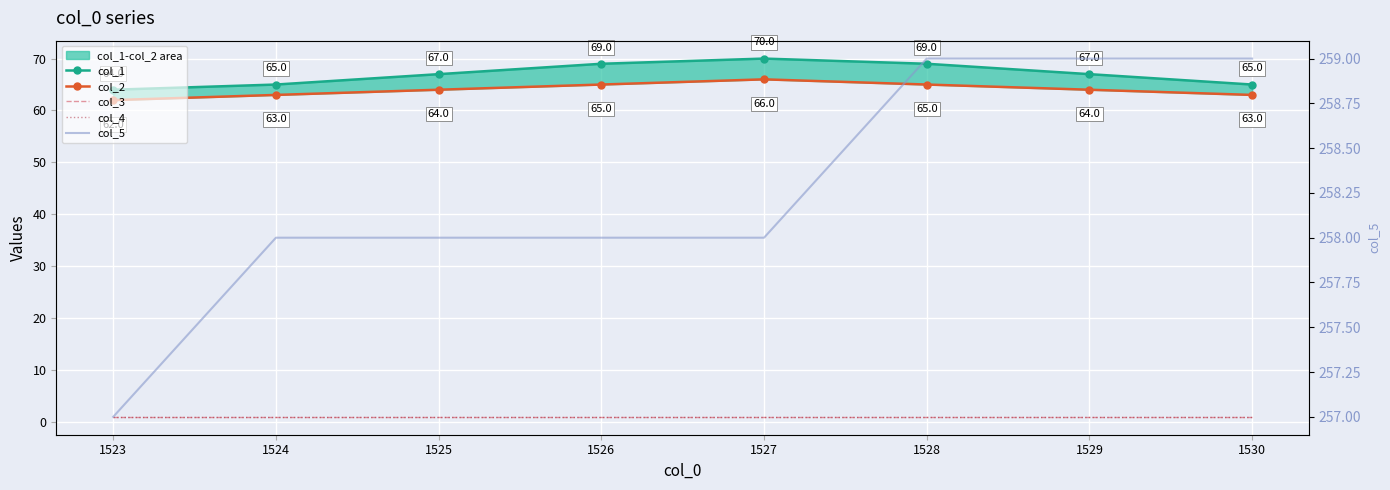

The value of col_3 at 1525 is 0. True or false?

False